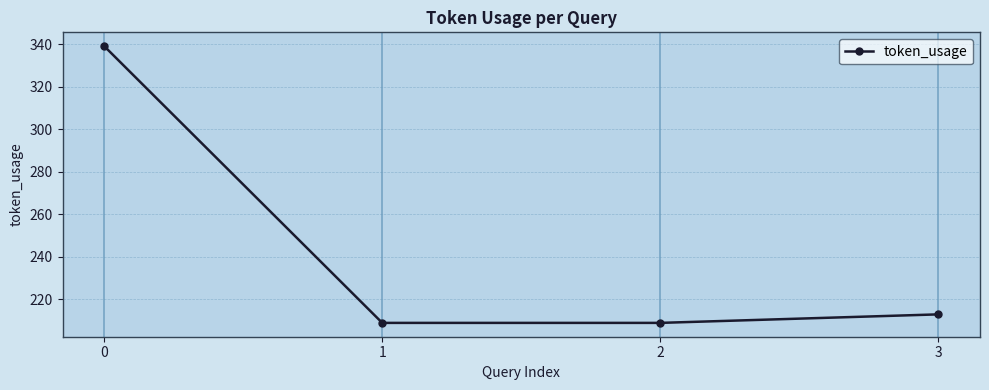

How many data points are less than 213?

2